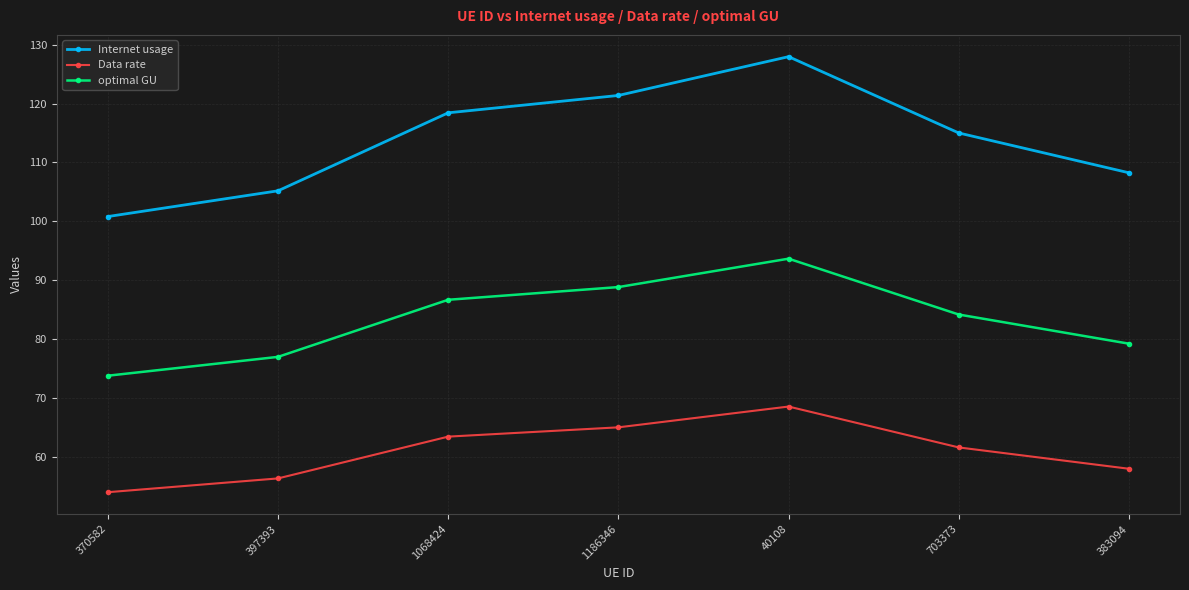

How many data points in optimal GU are above 84?

4